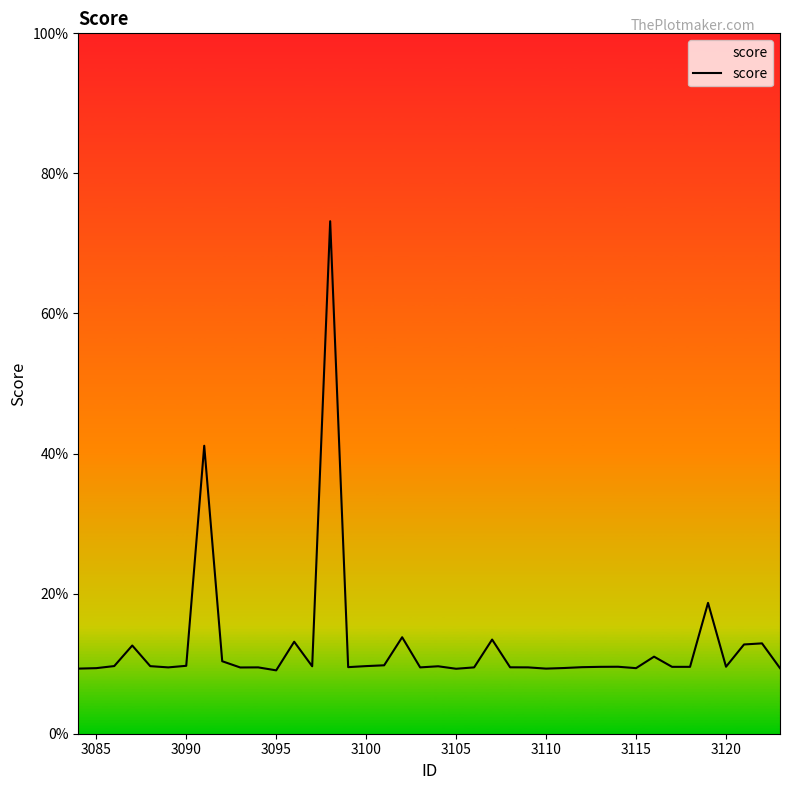

Does the chart have visible grid lines?

No